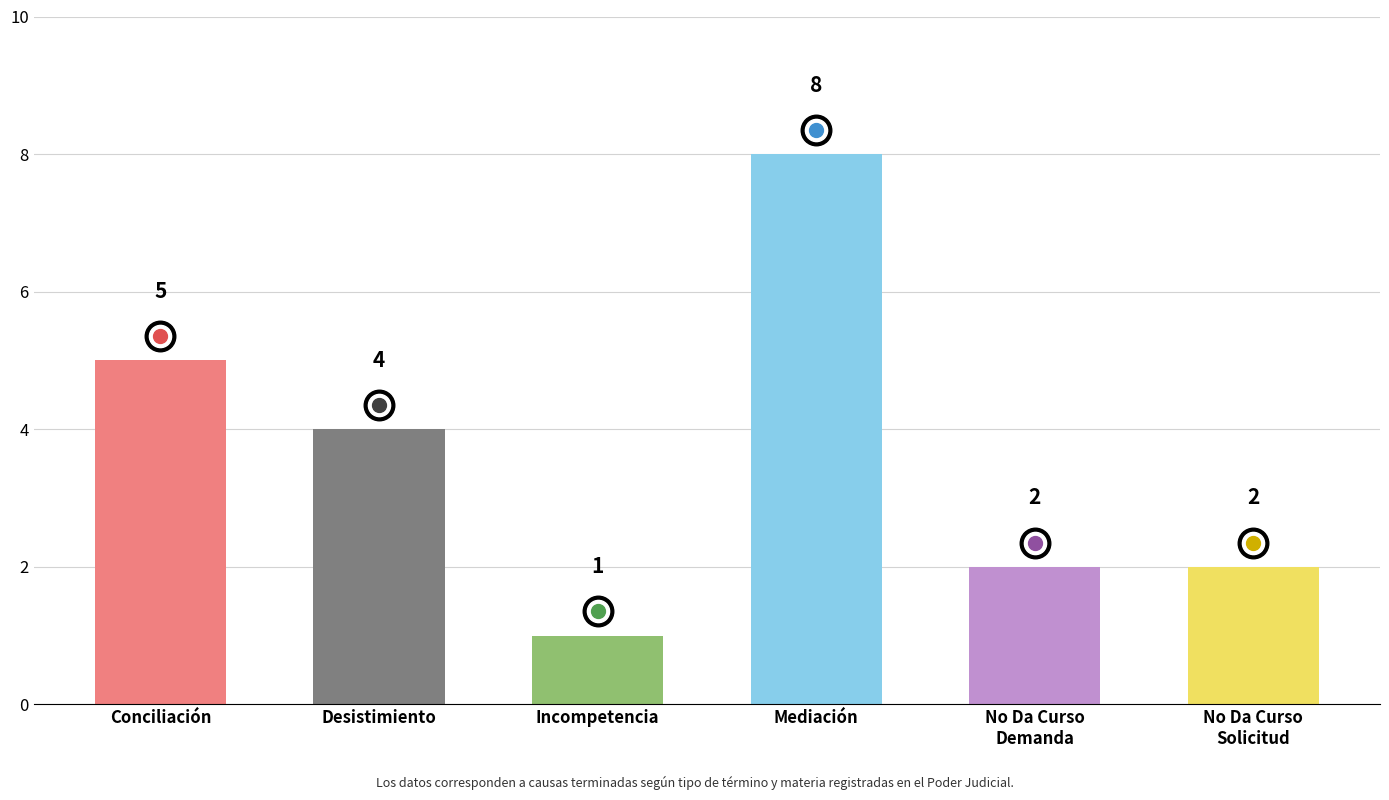

What is the approximate value at Desistimiento?

4